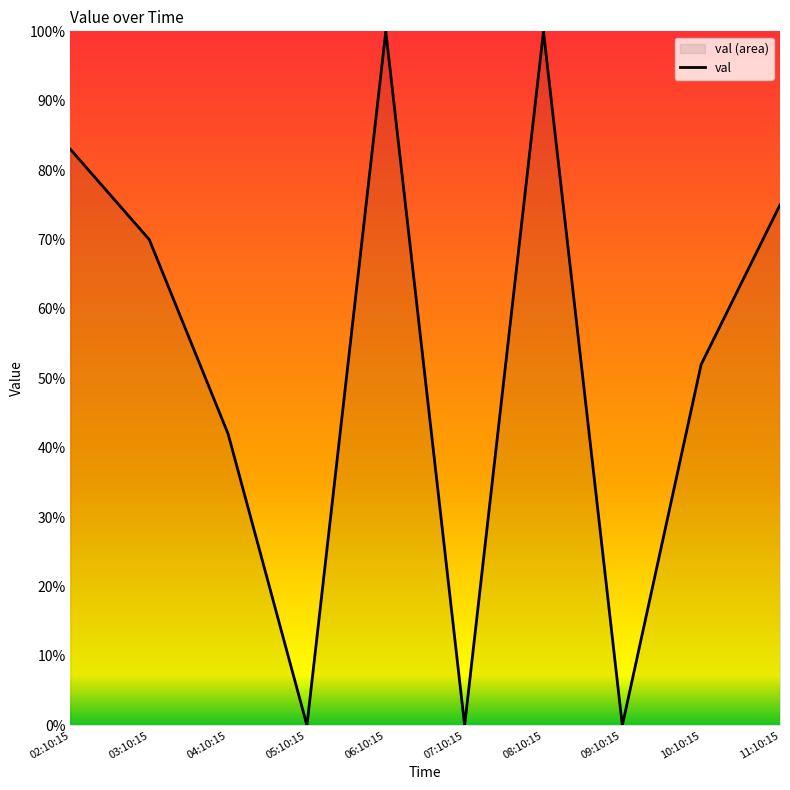

Where is the first local maximum?

06:10:15